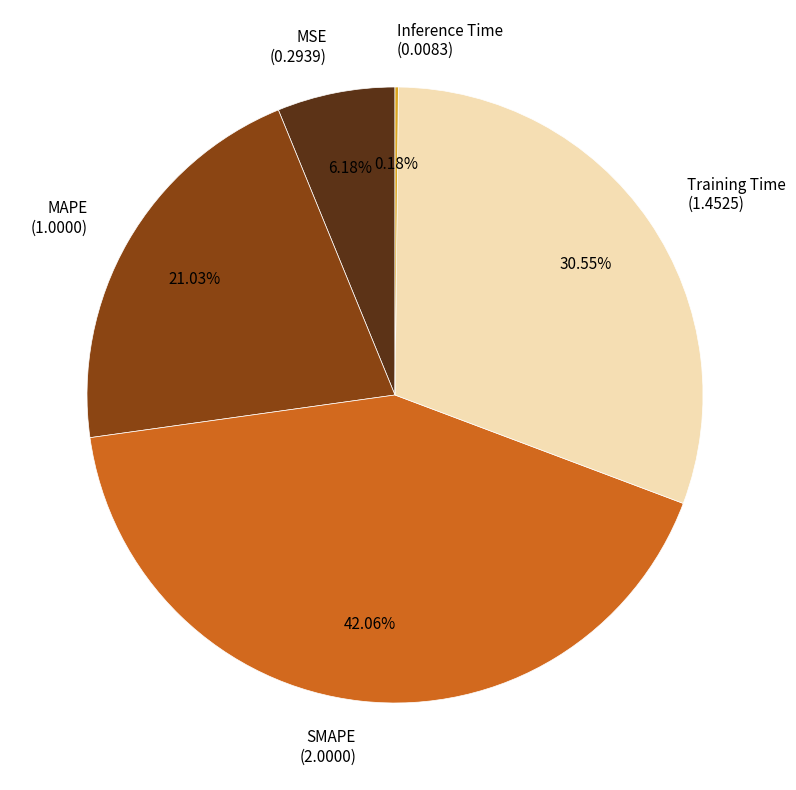

Between SMAPE (2.0000) and Training Time (1.4525), which is larger?

SMAPE (2.0000)